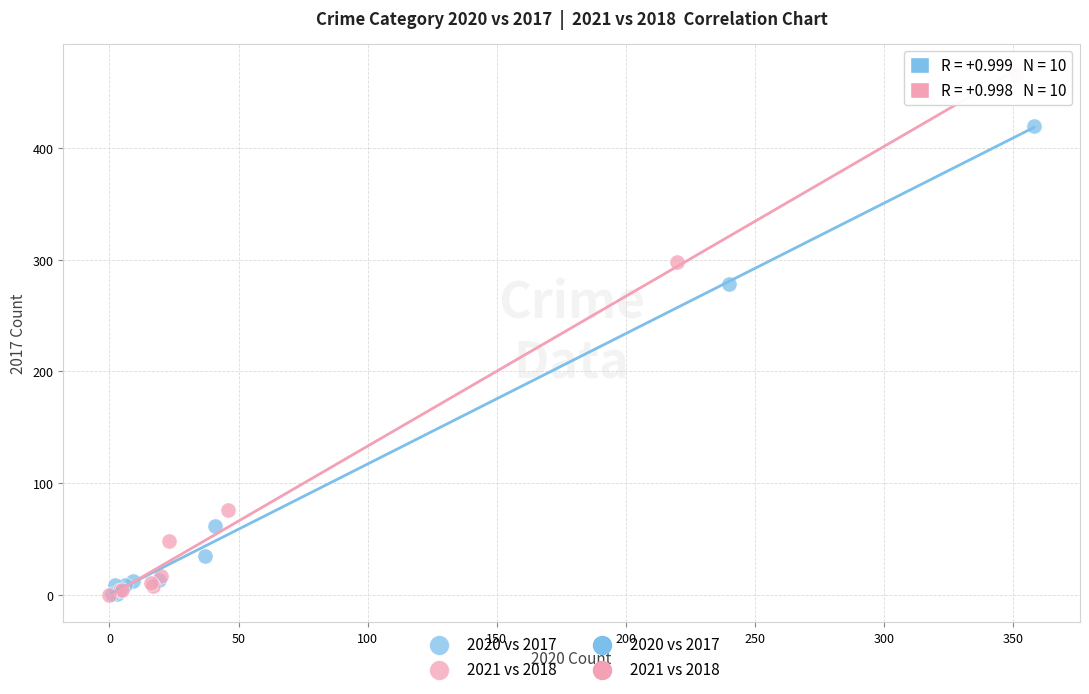

Which series reaches the maximum Y coordinate?

2021 vs 2018